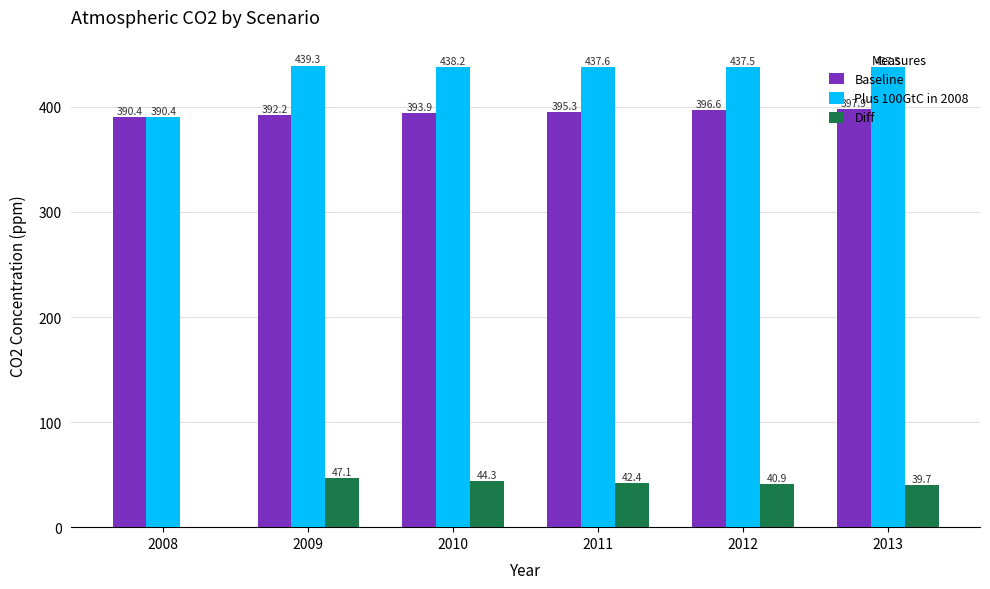

The Plus 100GtC in 2008 series shows 105.8 at 2013. True or false?

False